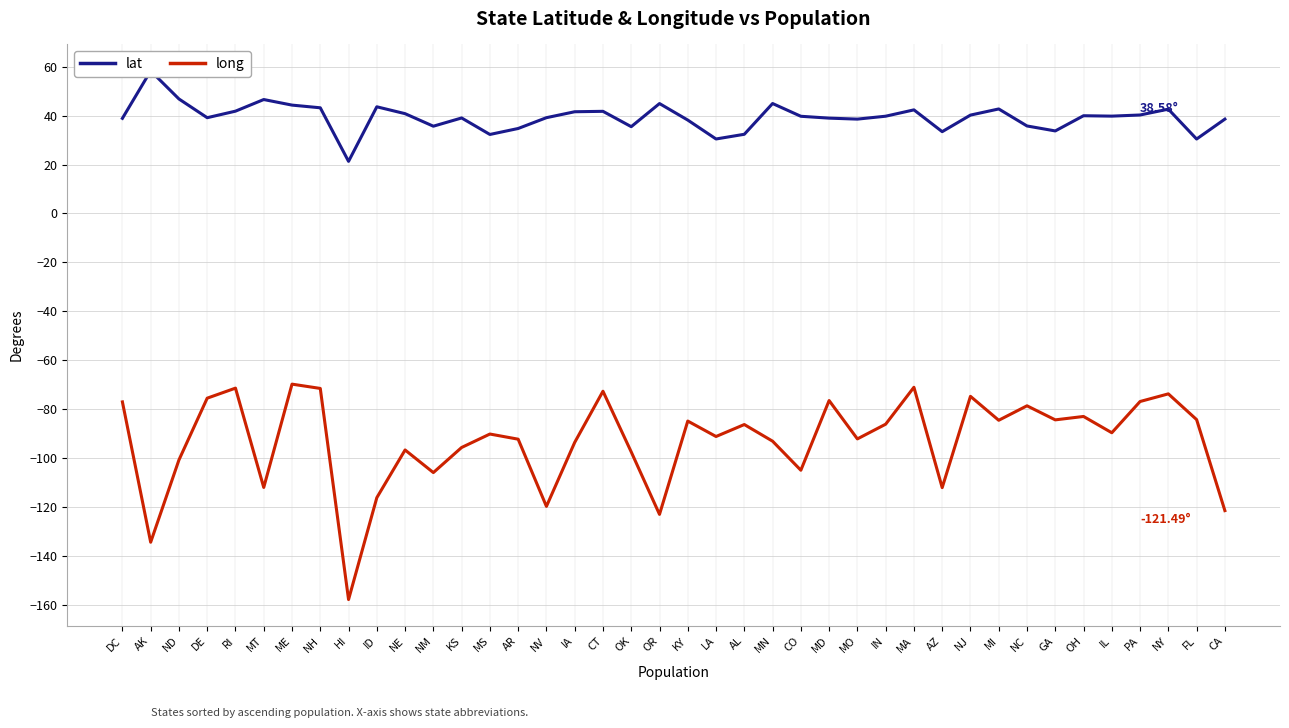

True or false: lat and long intersect in this chart.

False